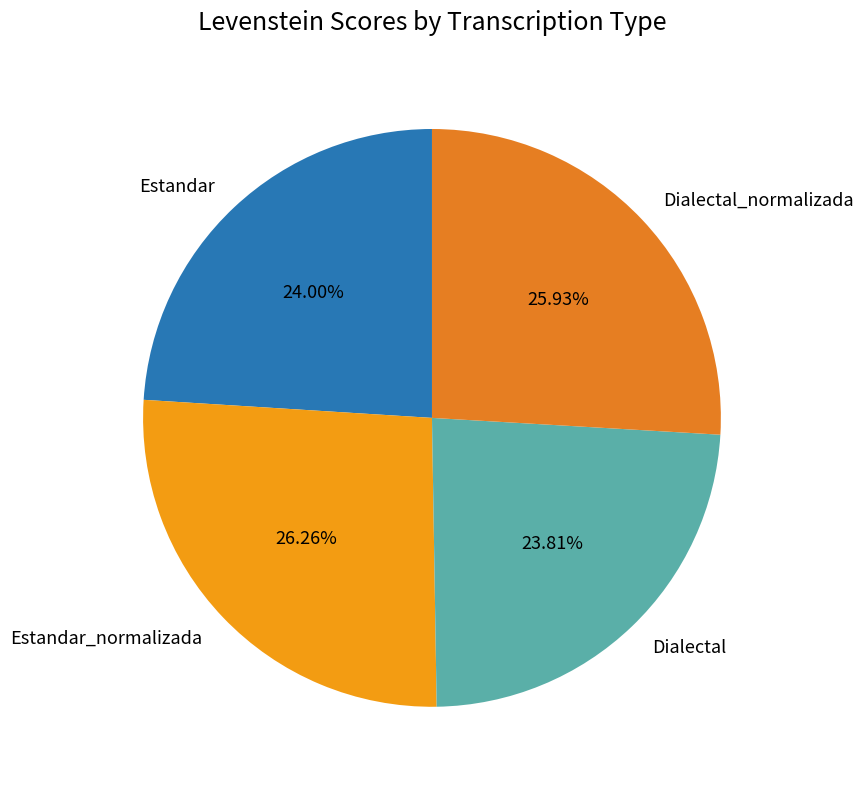

To the nearest percent, what is the difference between the largest and smallest slice percentages?

2%